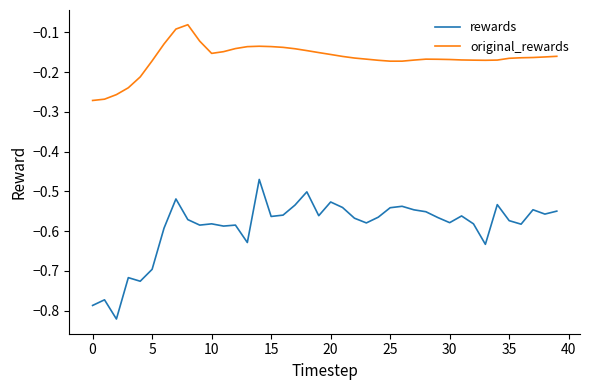

Rank the series by their maximum value, from lowest to highest.

rewards, original_rewards